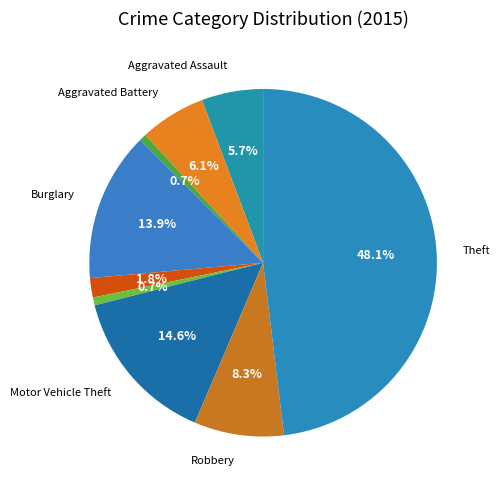

Which category has the biggest portion of the pie?

Theft